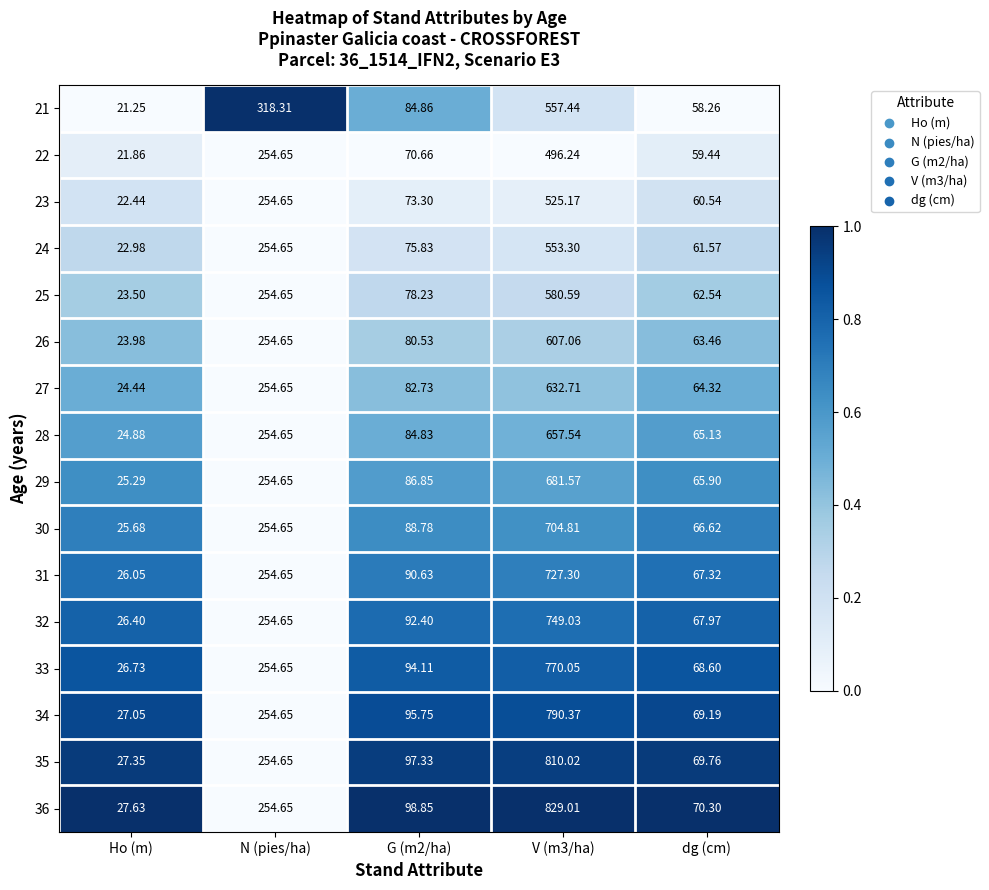

What is the difference between the highest and lowest values at dg (cm)?

12.0